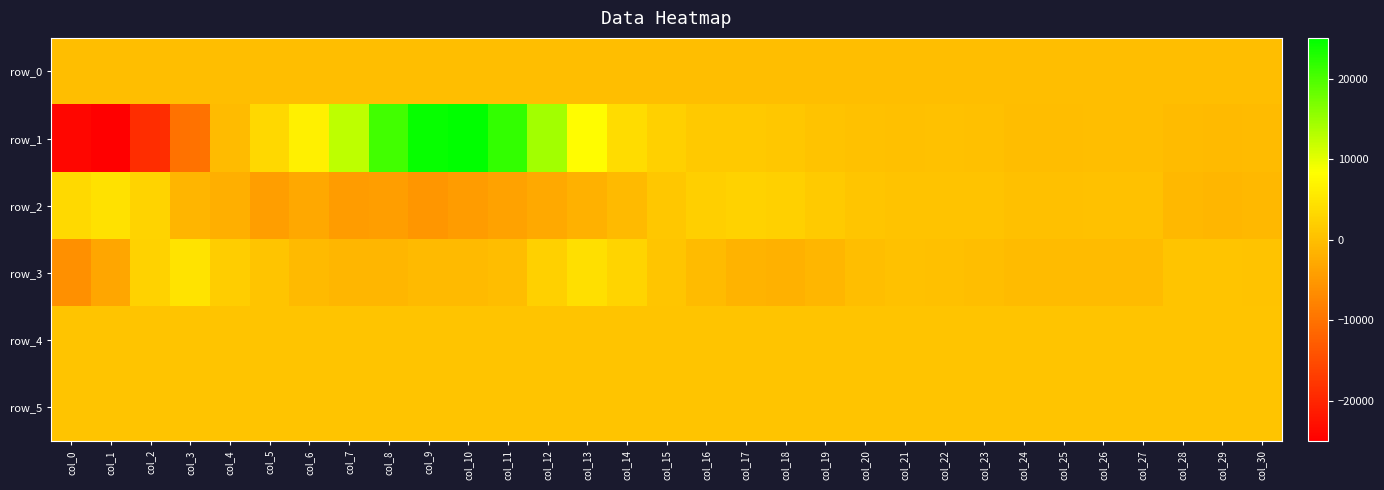

Rank the series by their maximum value, from lowest to highest.

row_0, row_4, row_5, row_2, row_3, row_1